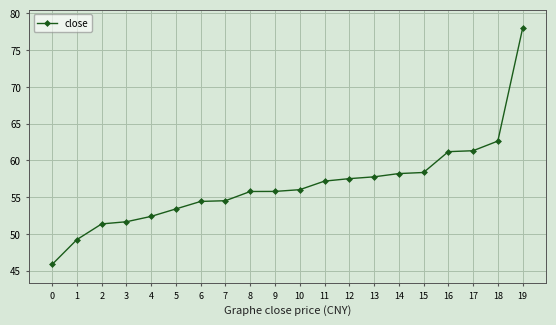

What is the greatest value displayed?

77.9